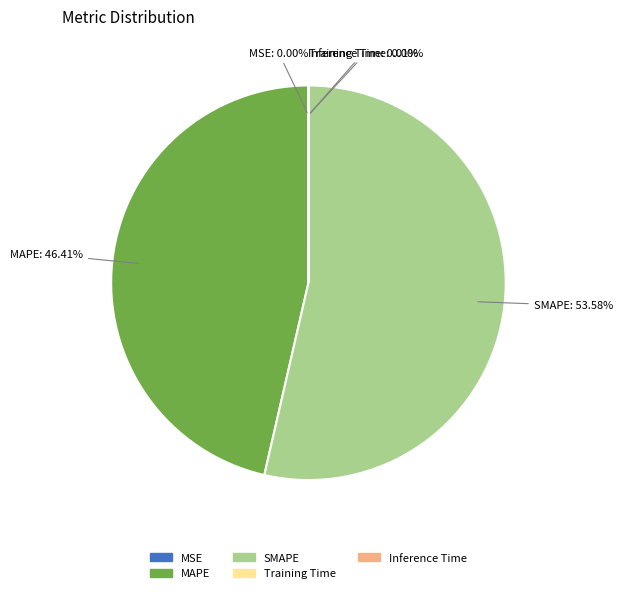

Does SMAPE represent more than half of the total?

Yes